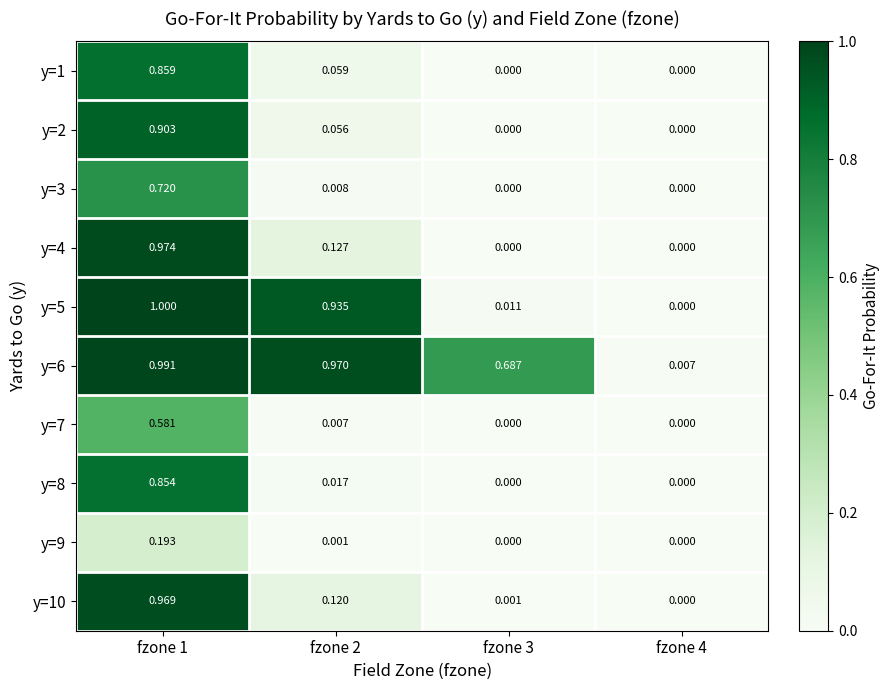

How many values in y=9 are above zero?

2